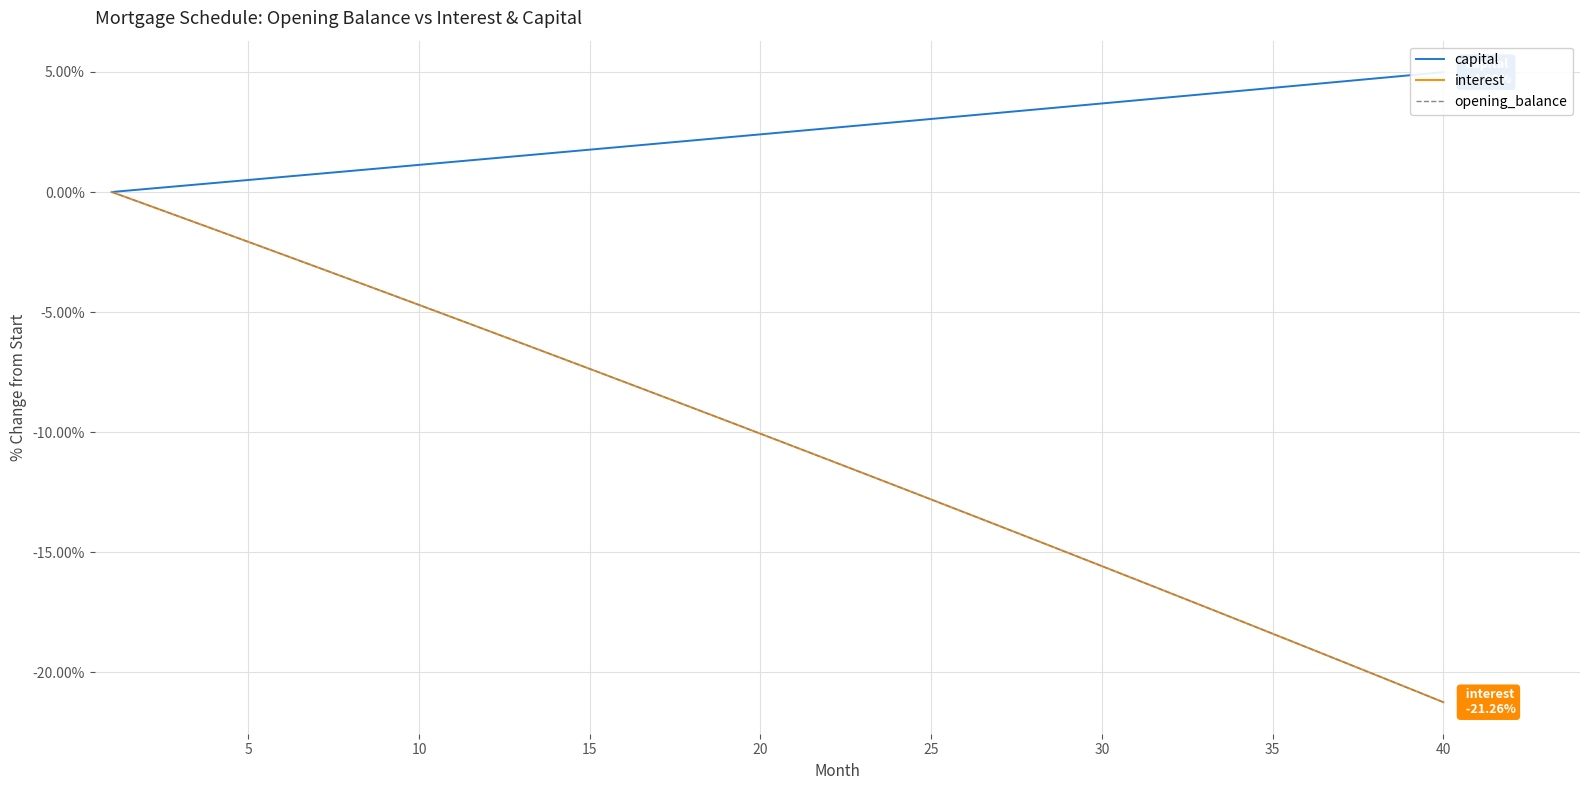

True or false: opening_balance and capital cross at least once.

False